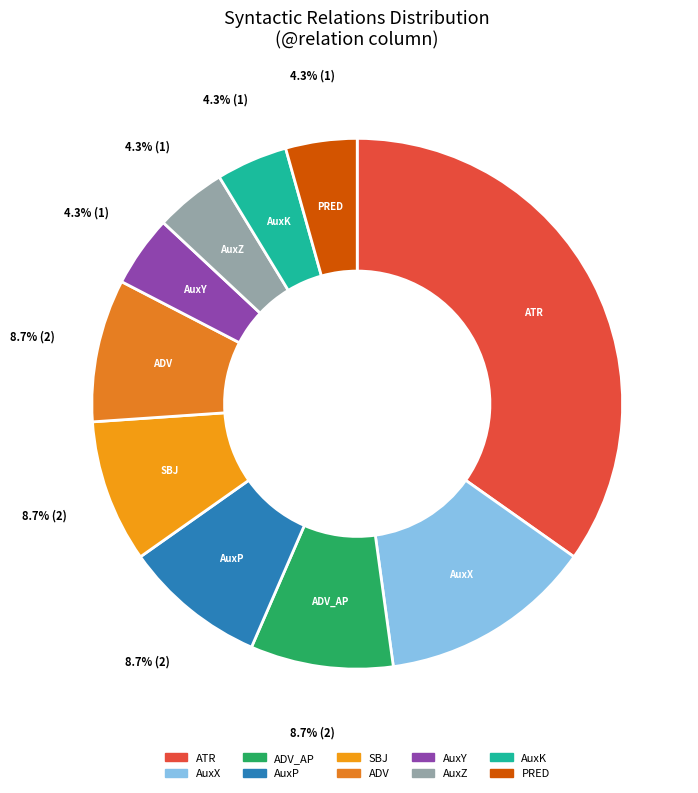

How many slices are in this pie chart?

10